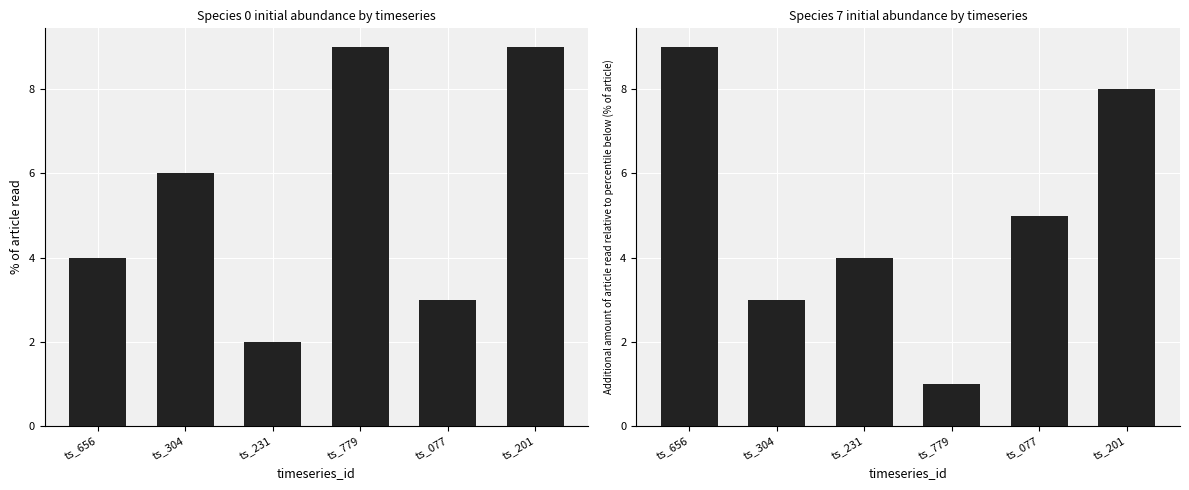

What is the highest value of the species_0 series?

9